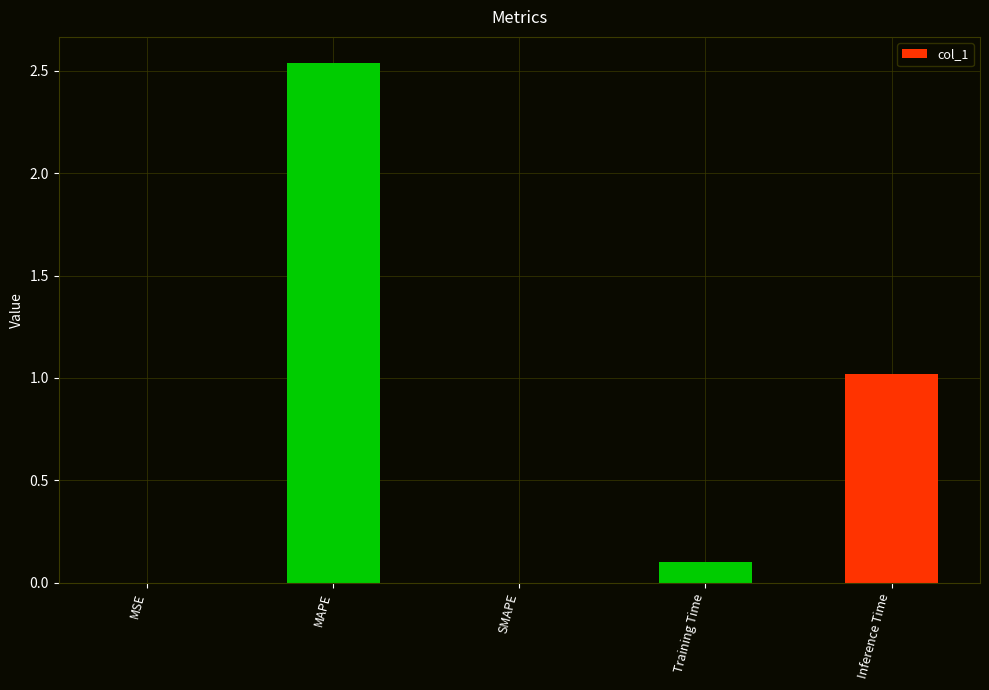

True or false: the data shows 1.0 at Inference Time.

True